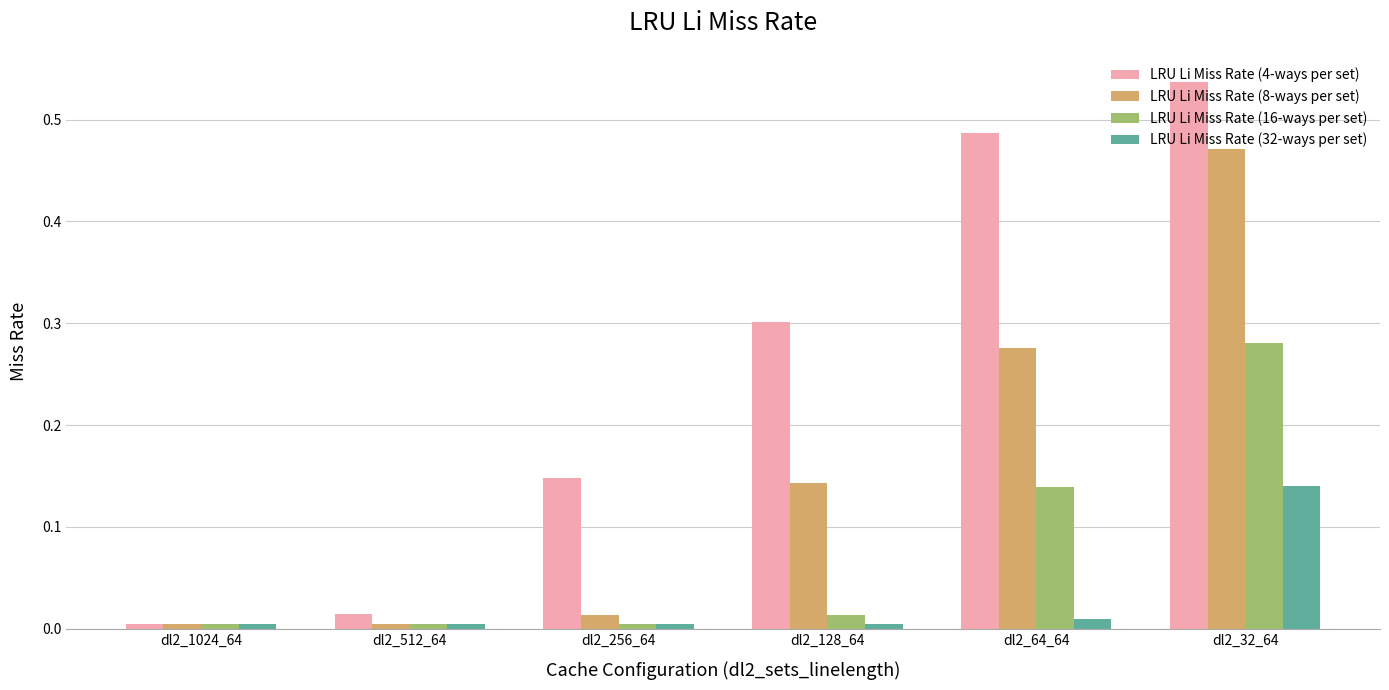

Is the value of LRU Li Miss Rate (16-ways per set) at dl2_1024_64 greater than the value of LRU Li Miss Rate (4-ways per set) at dl2_256_64?

No